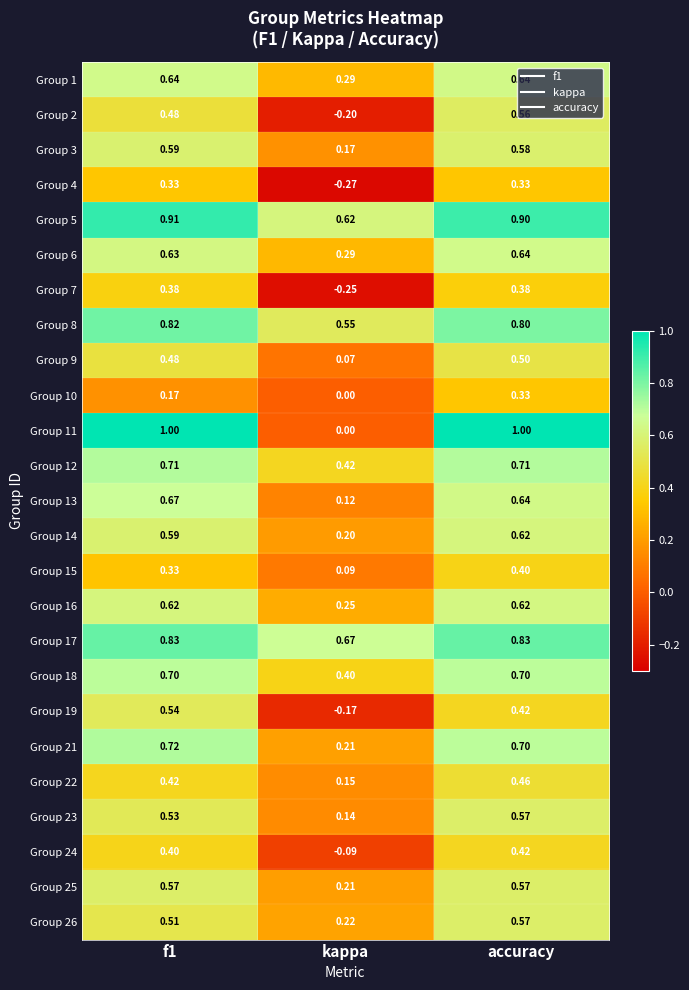

What is the total value across all series at f1?

14.6